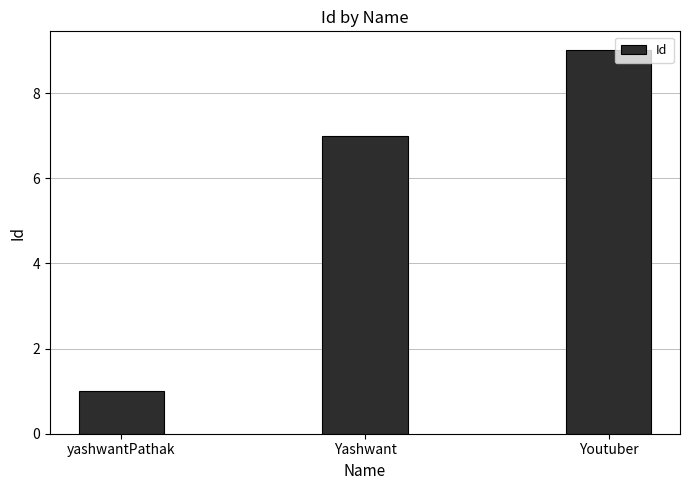

Does the chart contain stacked bars?

No